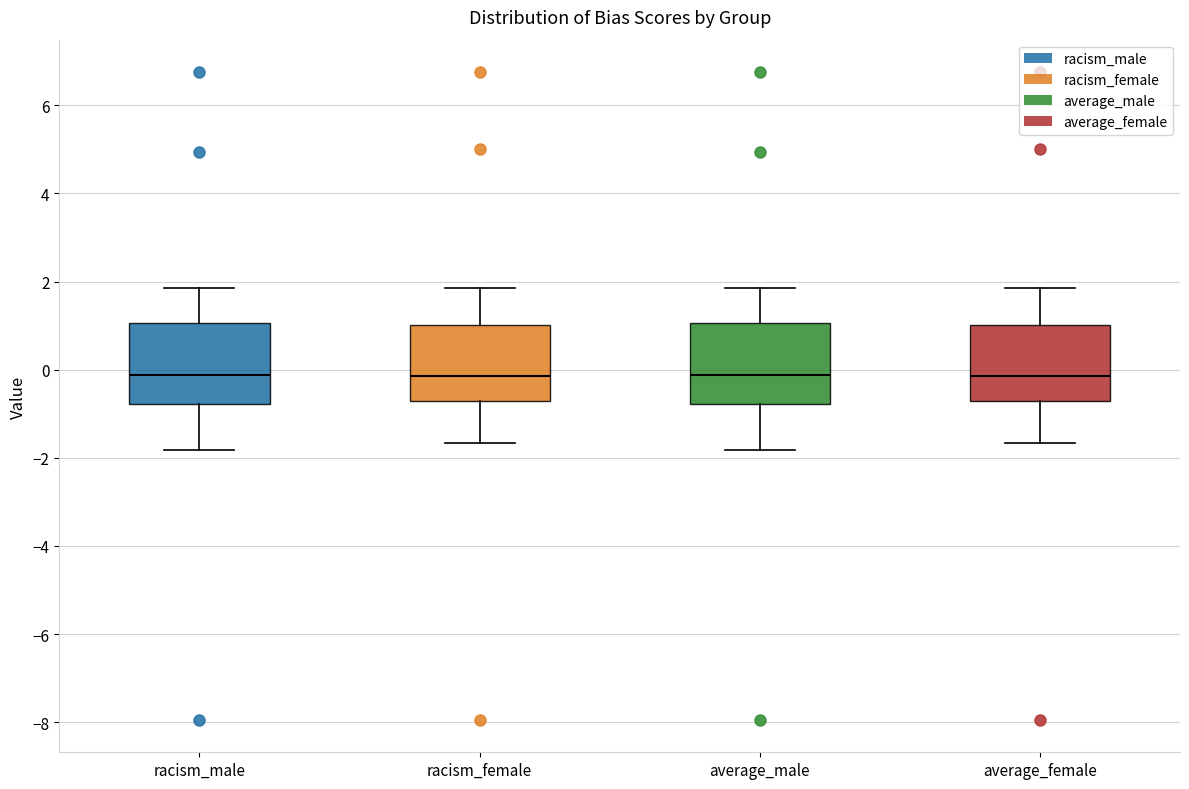

Reading left to right, transcribe this box plot: for each box, give where its median line is, the range the box spans, and where its two whiskers end, as read against the y-axis. The values are not printed on the chart, so give them approximately, as read against the axis.

racism_male: median -0.2, box -0.8 to 1.0, whiskers -1.8 to 1.8
racism_female: median -0.2, box -0.8 to 1.0, whiskers -1.6 to 1.8
average_male: median -0.2, box -0.8 to 1.0, whiskers -1.8 to 1.8
average_female: median -0.2, box -0.8 to 1.0, whiskers -1.6 to 1.8